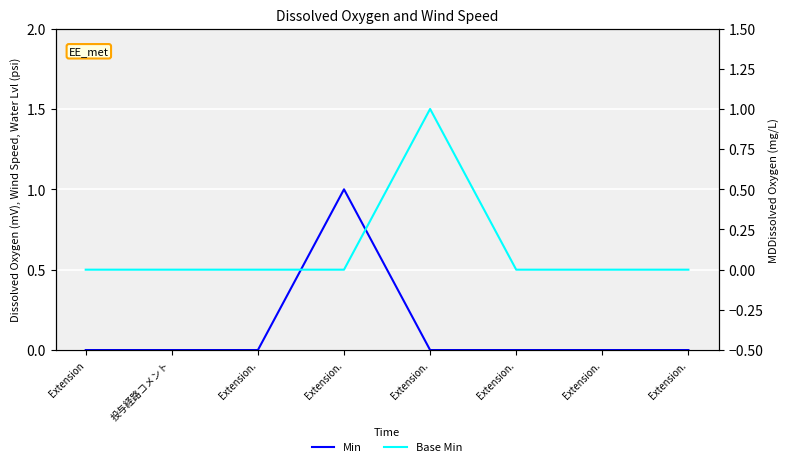

Reading right to left, what are all the values shown in this chart?

Min: Extension.=0	Extension.=0	Extension.=0	Extension.=0	Extension.=1	Extension.=0	投与経路コメント=0	Extension=0
Base Min: Extension.=0	Extension.=0	Extension.=0	Extension.=1	Extension.=0	Extension.=0	投与経路コメント=0	Extension=0